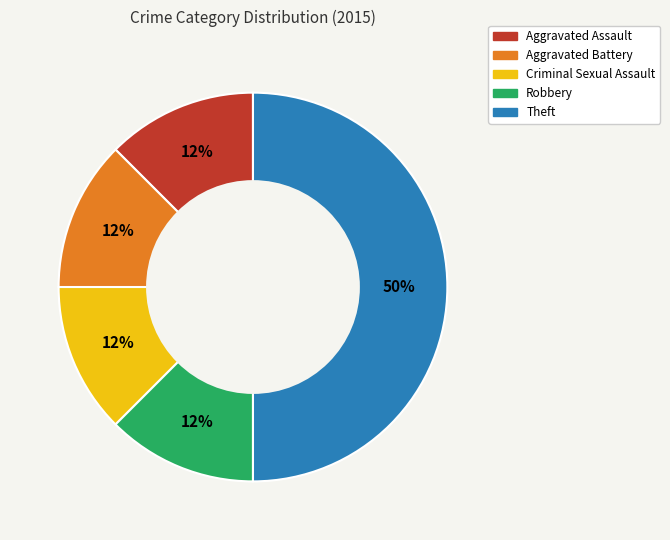

Is it true that Aggravated Assault is 23% of the pie?

False